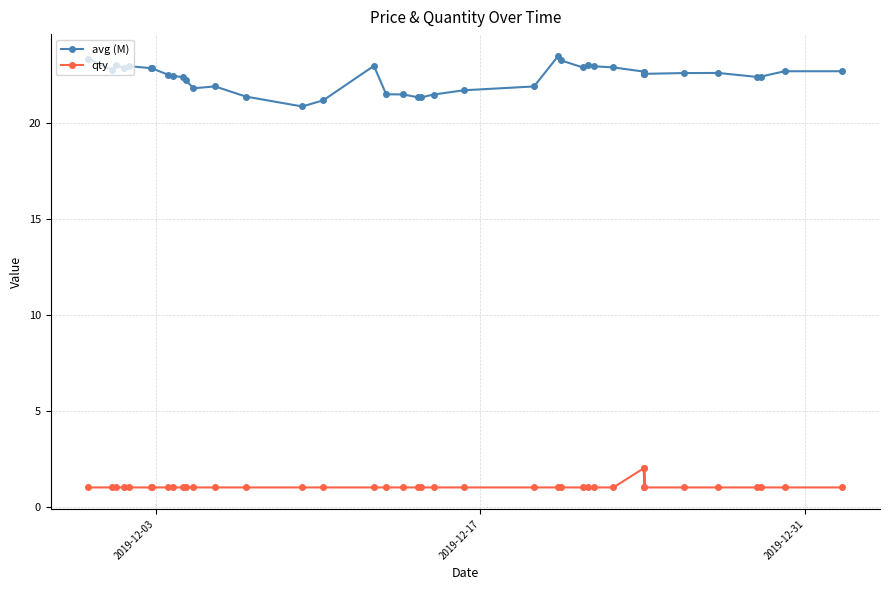

What is the value of the avg (M) point at the 33rd from the left?

22.7